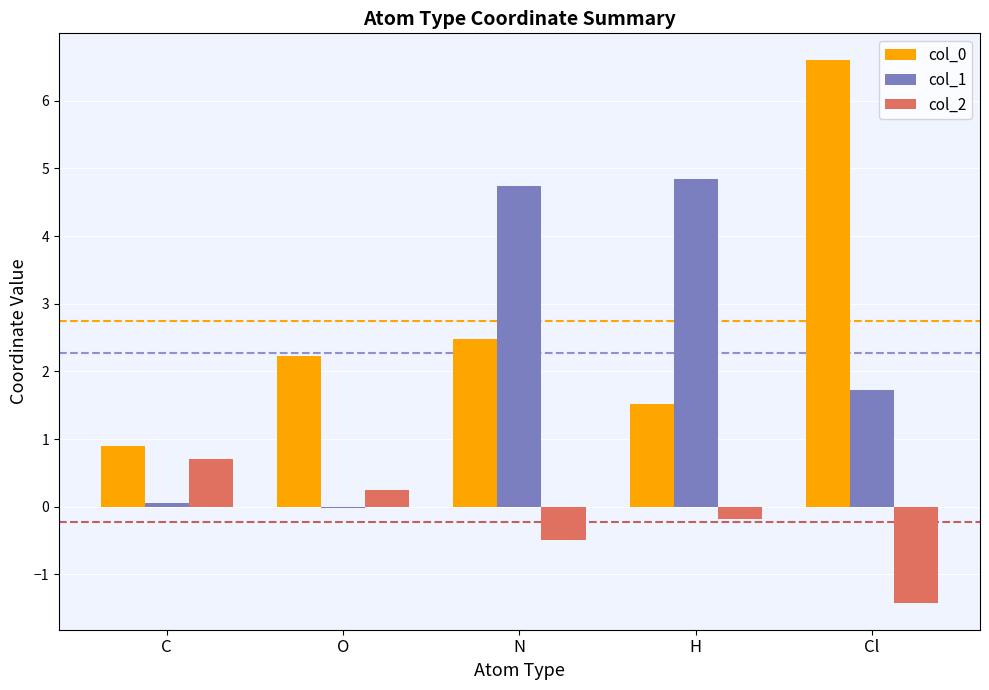

Where does the col_1 series first go above 1?

N